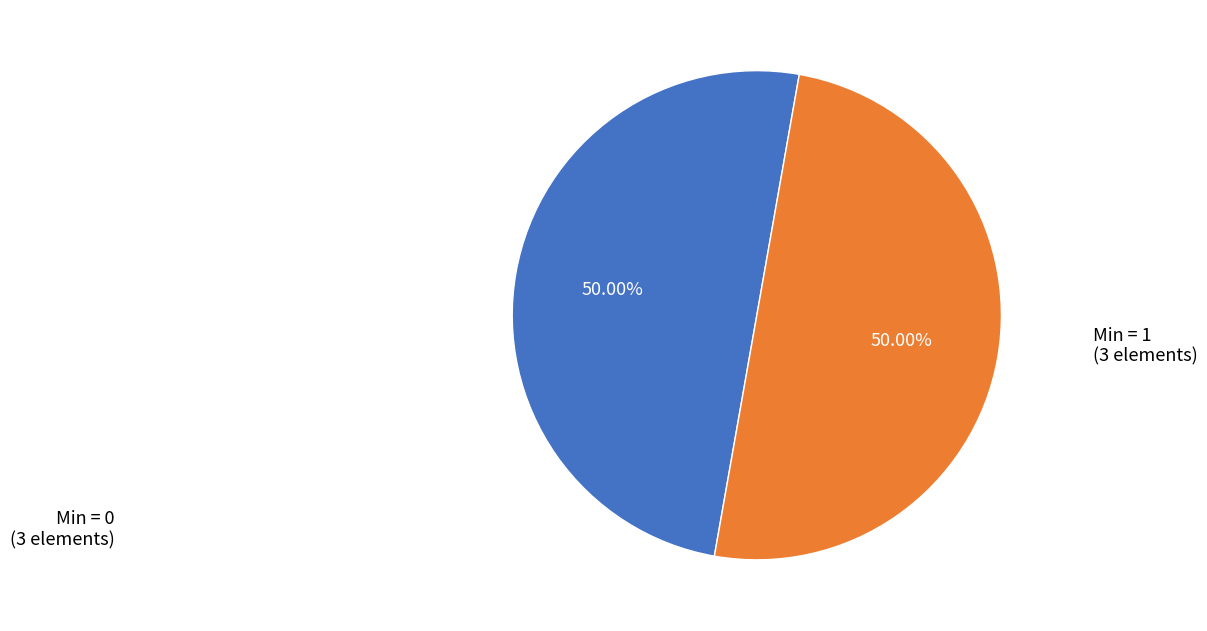

What is the ratio of the value at Min = 0 to the value at Min = 1?

1.0